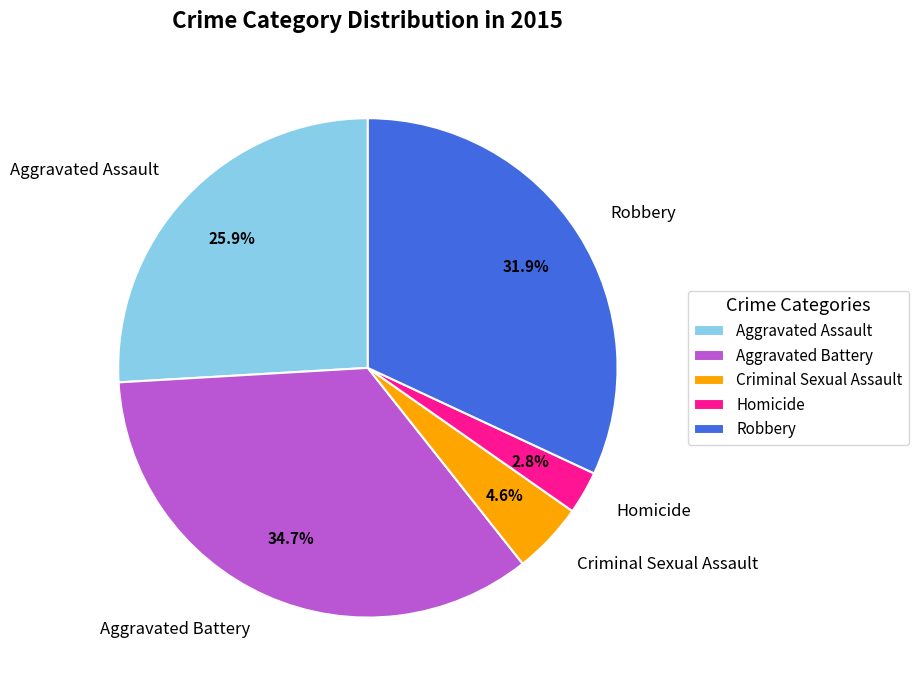

What portion of the pie excludes Aggravated Assault?

74.1%